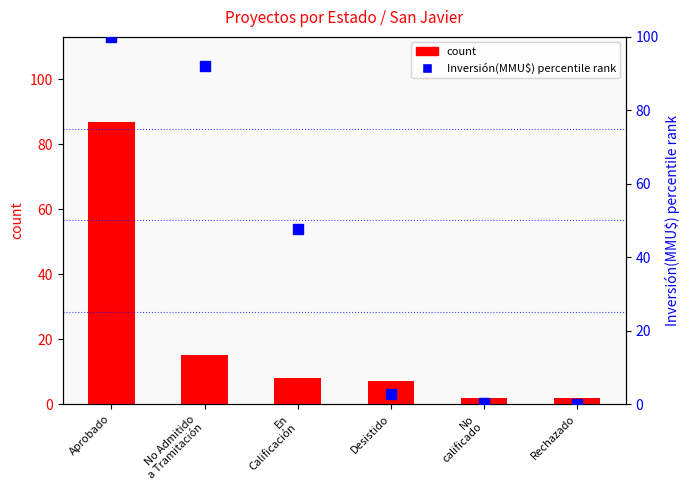

Where does the Inversión(MMU$) percentile rank series first go above 47?

Aprobado